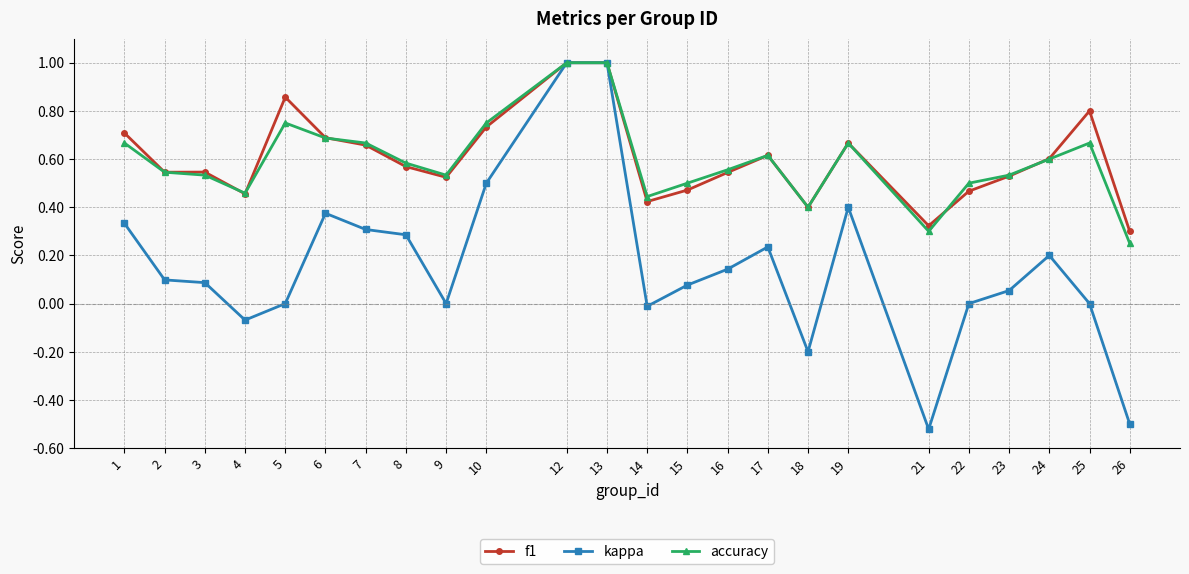

Which category has the lowest value in the accuracy series?

26